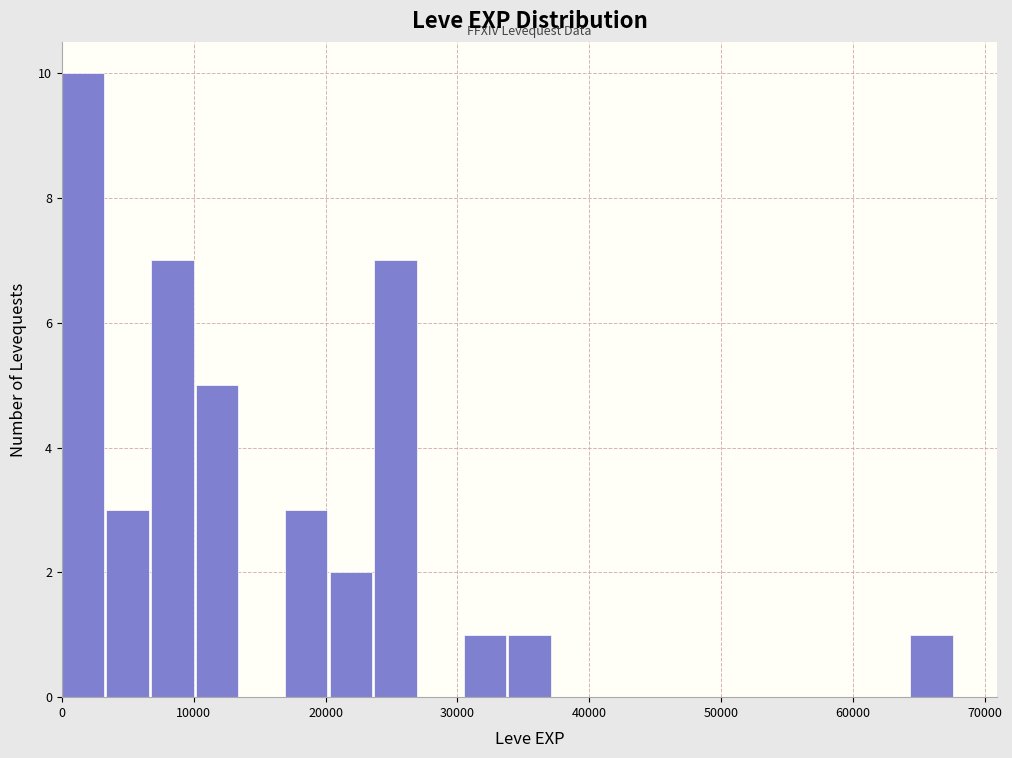

Around what value on the x-axis is the tallest bar? Give the approximate position of its centre, as read against the axis.

2000